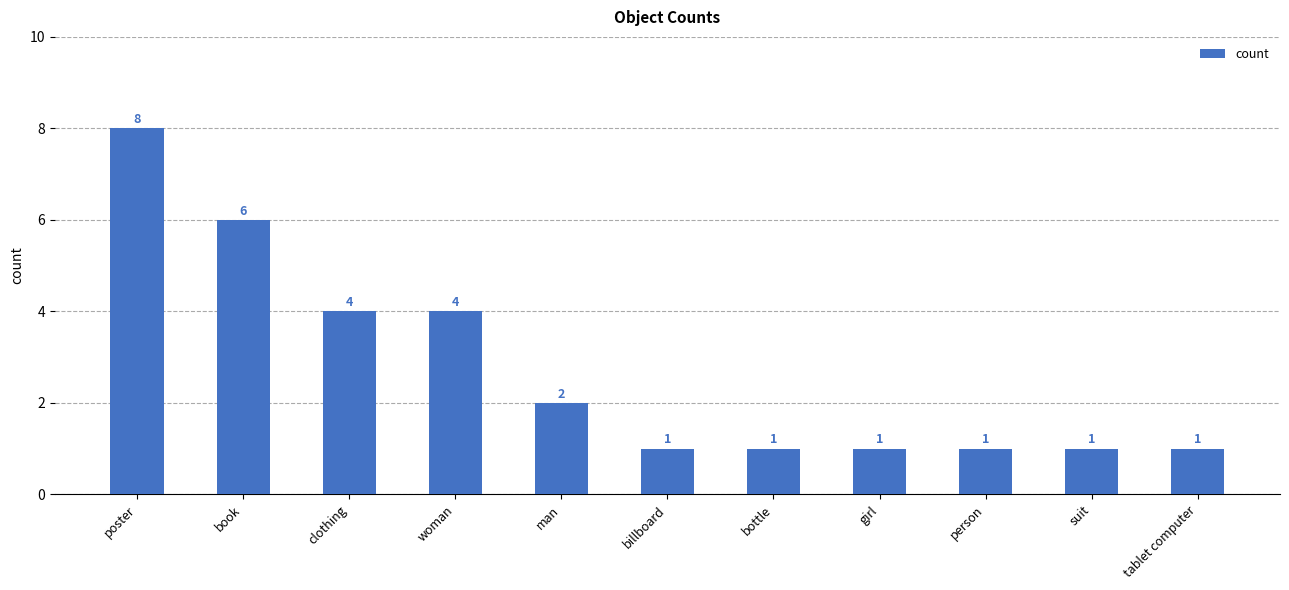

How many bars are there in total?

11